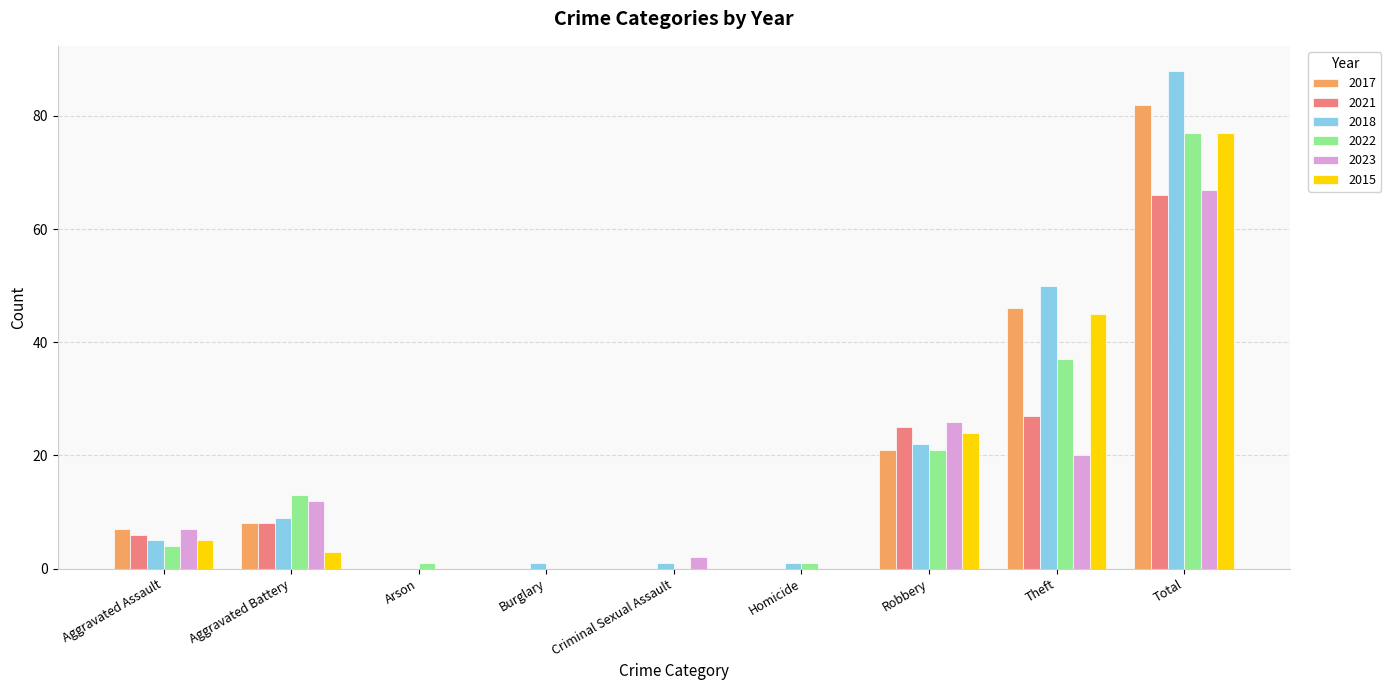

Reading left to right, extract all data points from this chart.

2017: 7	8	0	0	0	0	21	46	82
2021: 6	8	0	0	0	0	25	27	66
2018: 5	9	0	1	1	1	22	50	88
2022: 4	13	1	0	0	1	21	37	77
2023: 7	12	0	0	2	0	26	20	67
2015: 5	3	0	0	0	0	24	45	77